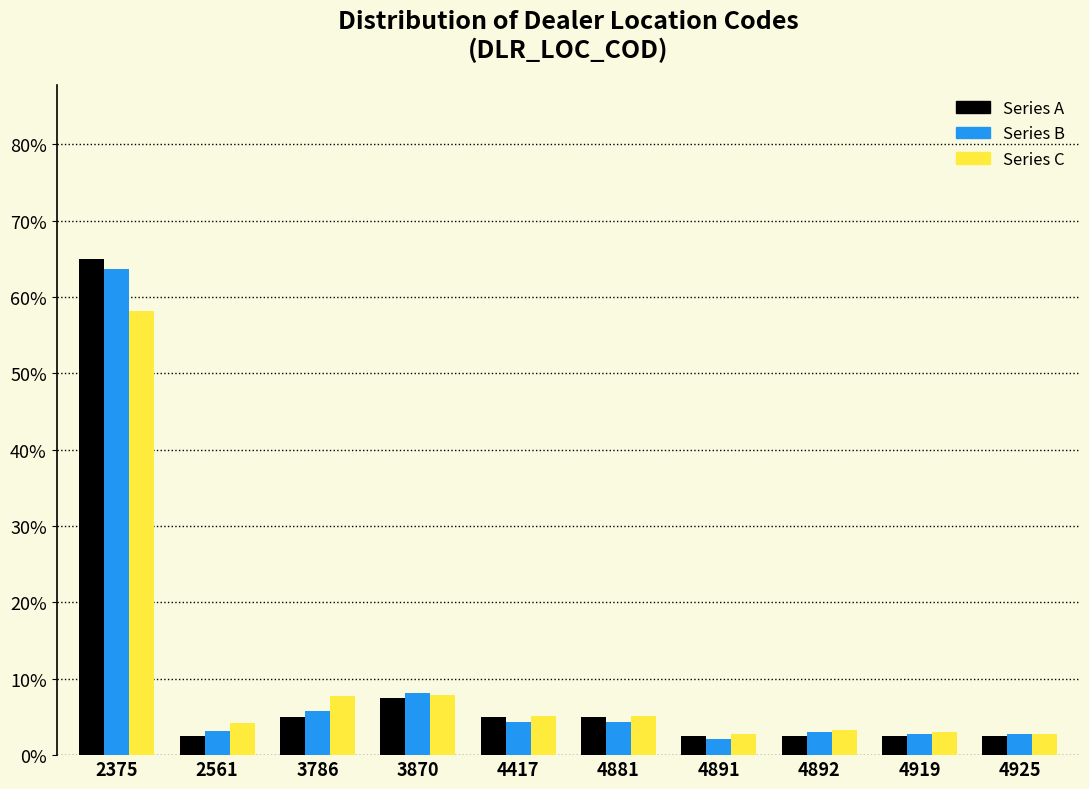

Does the chart contain any negative values?

No